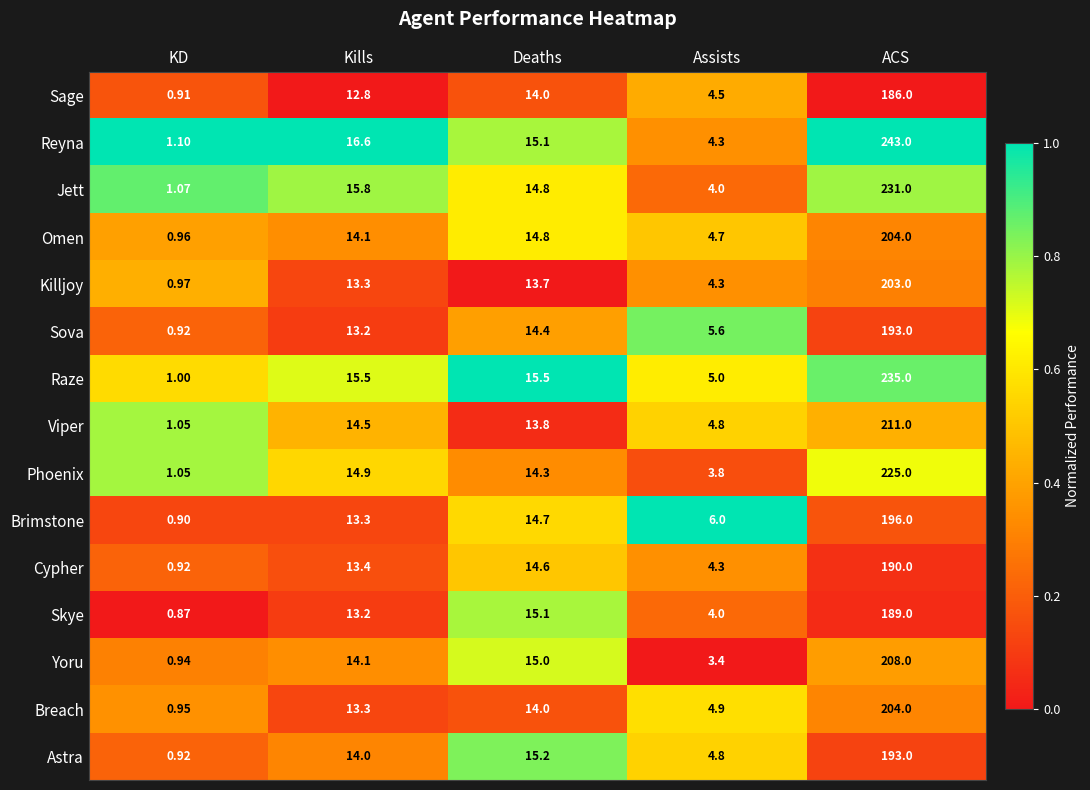

At which label does Brimstone reach its minimum?

KD